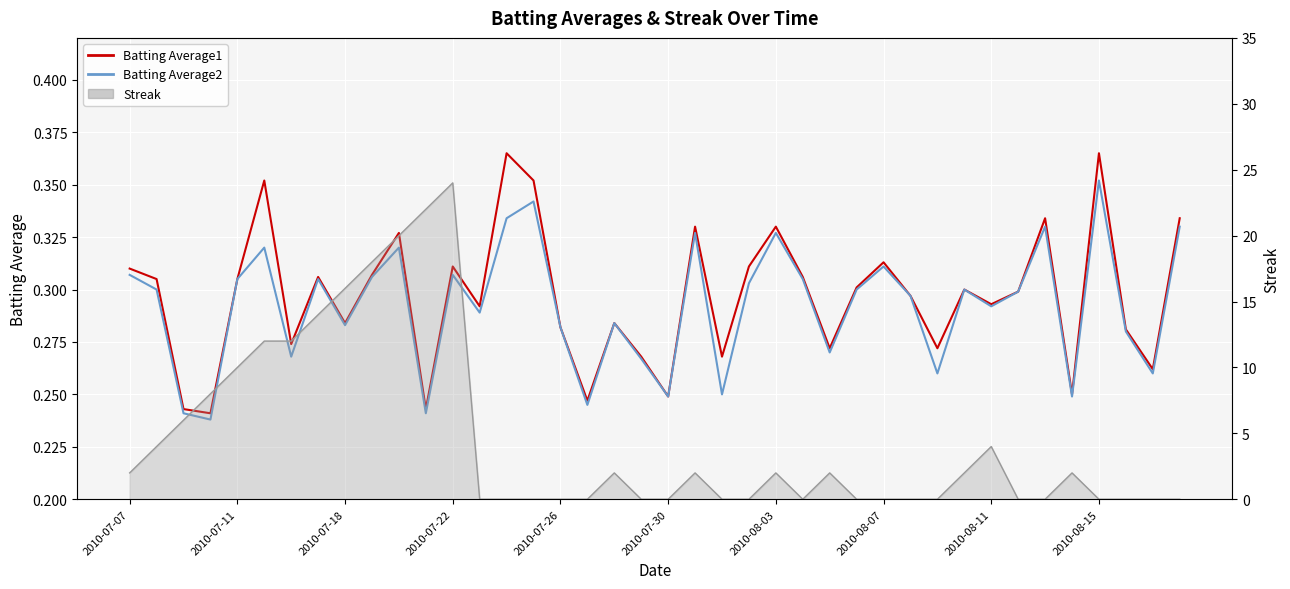

True or false: Streak line has a value of 24.0 at 2010-07-22.

True